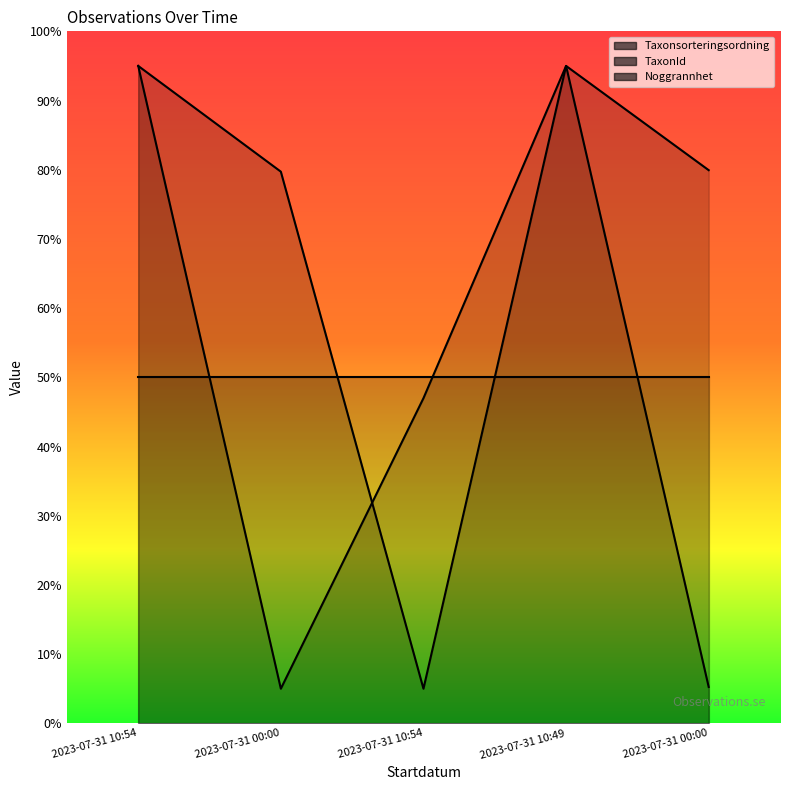

Is it true that TaxonId equals 95.0 at 2023-07-31 10:49?

True